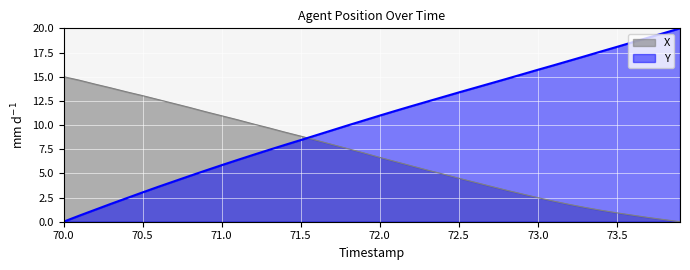

True or false: X and Y intersect in this chart.

True